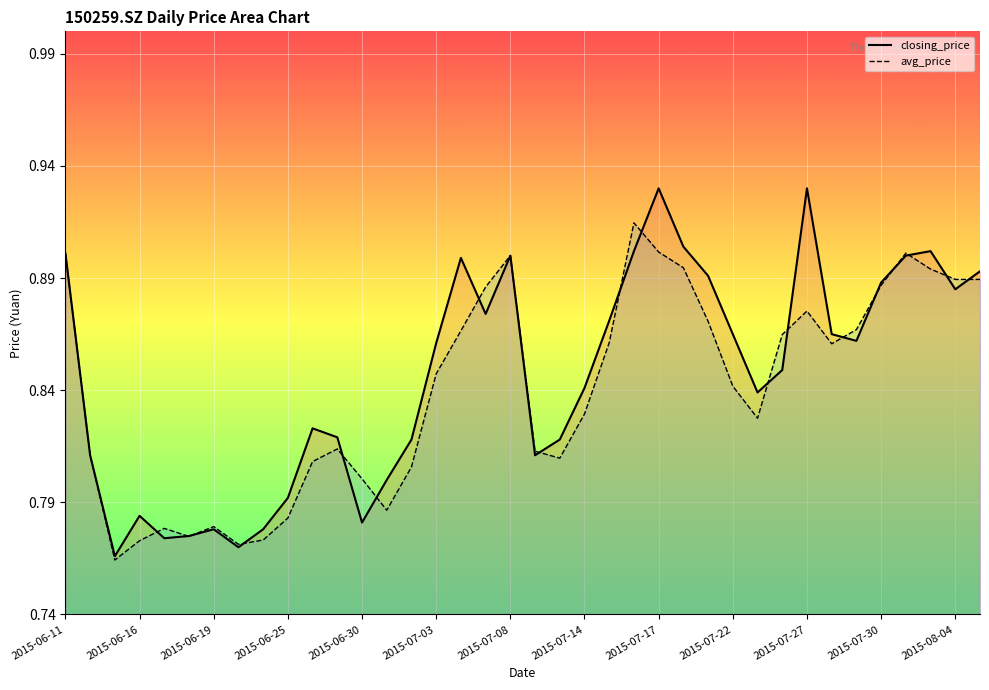

How many intersections are there between avg_price and closing_price?

18